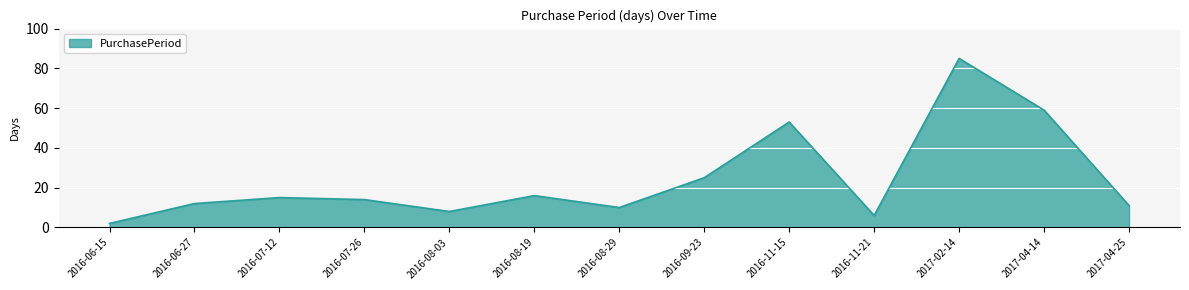

Reading right to left, extract all data points from this chart.

11	59	85	6	53	25	10	16	8	14	15	12	2